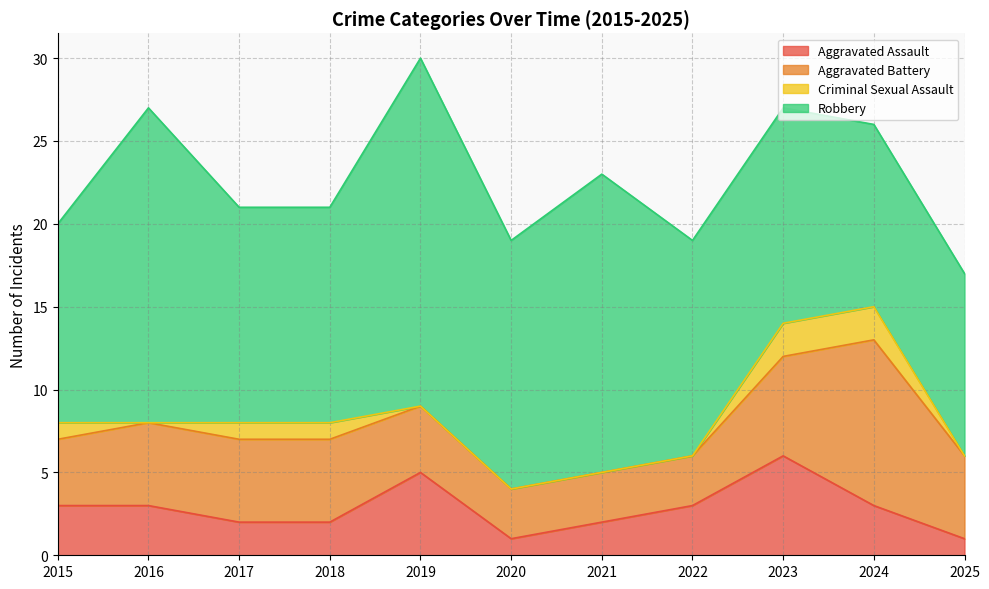

In Aggravated Battery, how many points are higher than both neighbors (excluding endpoints)?

1